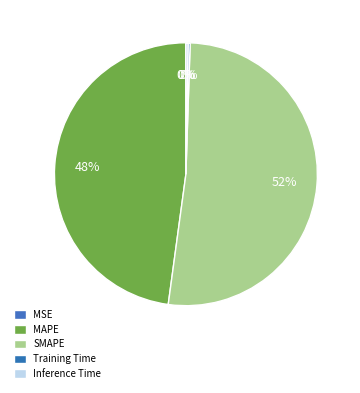

Does SMAPE account for over 50% of the chart?

Yes